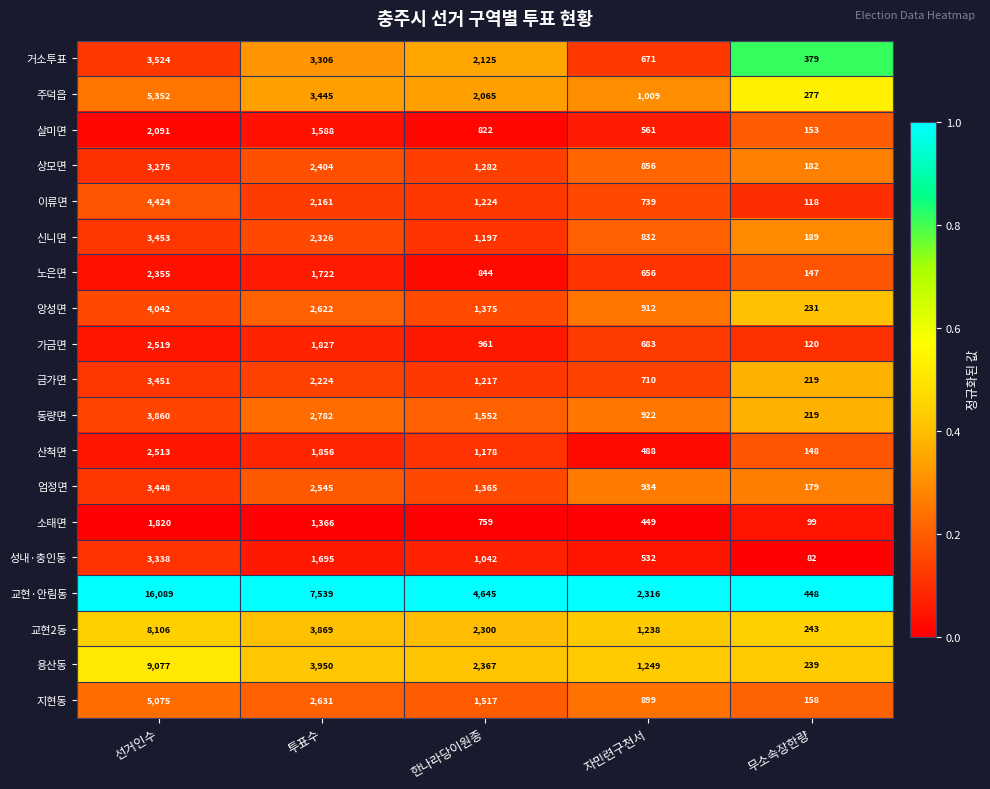

What is the difference between the second highest and minimum values in the 상모면 series?

2222